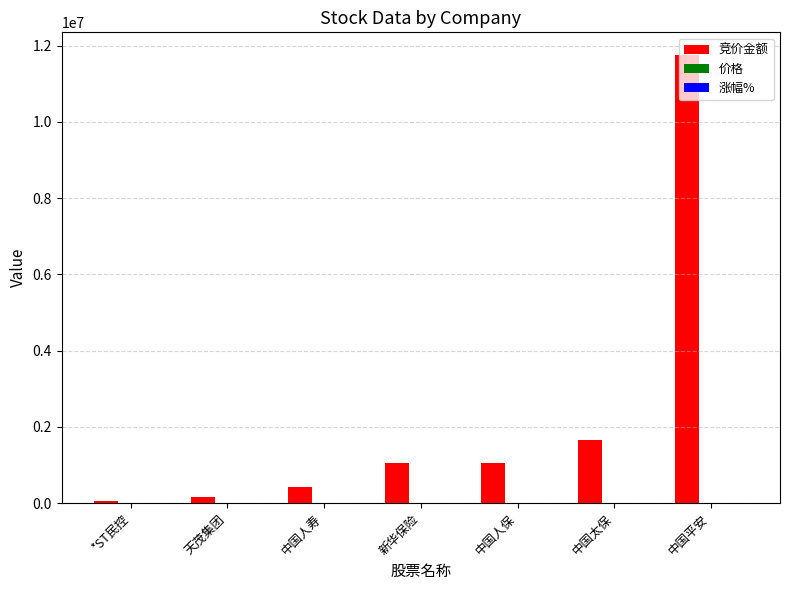

Which series has the largest total across all categories?

竞价金额